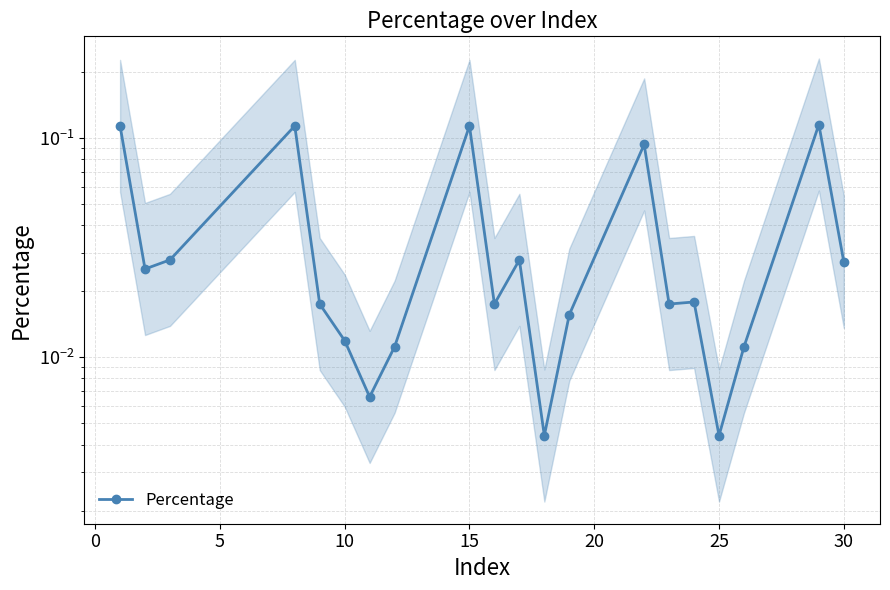

Between 16 and 30, which is larger?

30